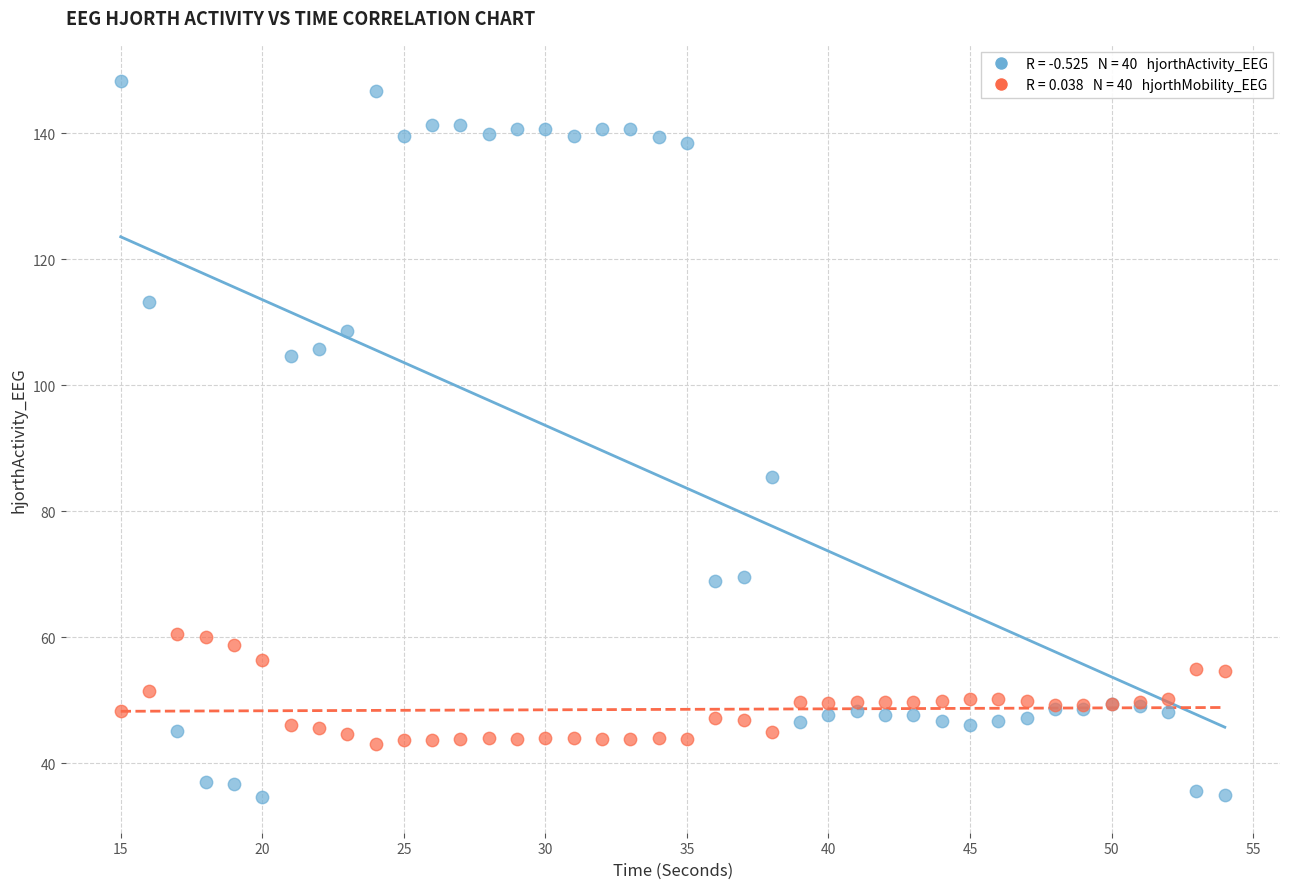

Across all series, what Y value is closest to 91?

85.5